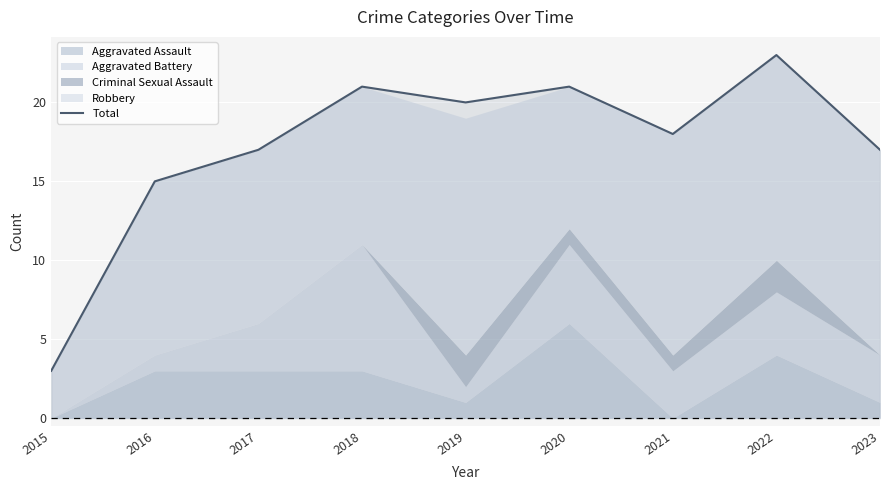

What is the difference between the maximum and minimum values?

20